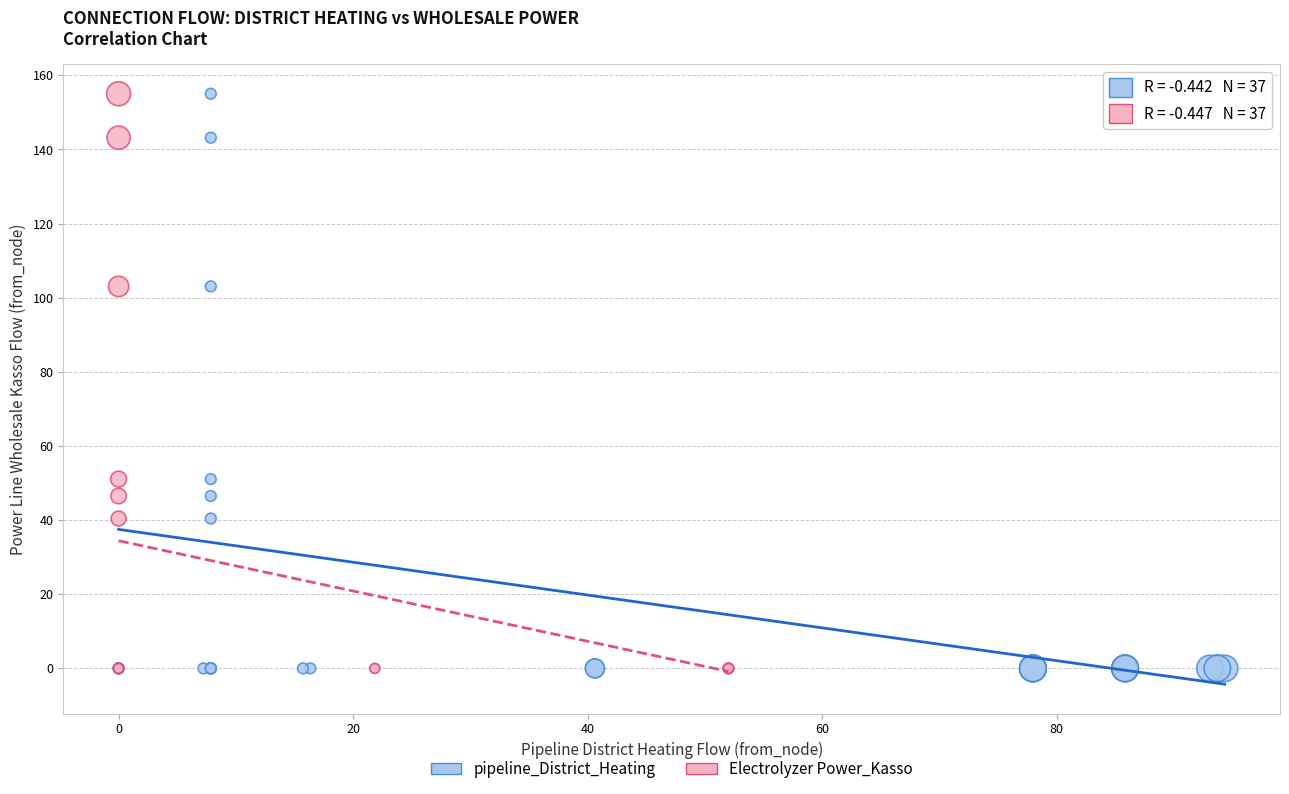

What are all the series names shown in the legend?

pipeline_District_Heating, Electrolyzer Power_Kasso